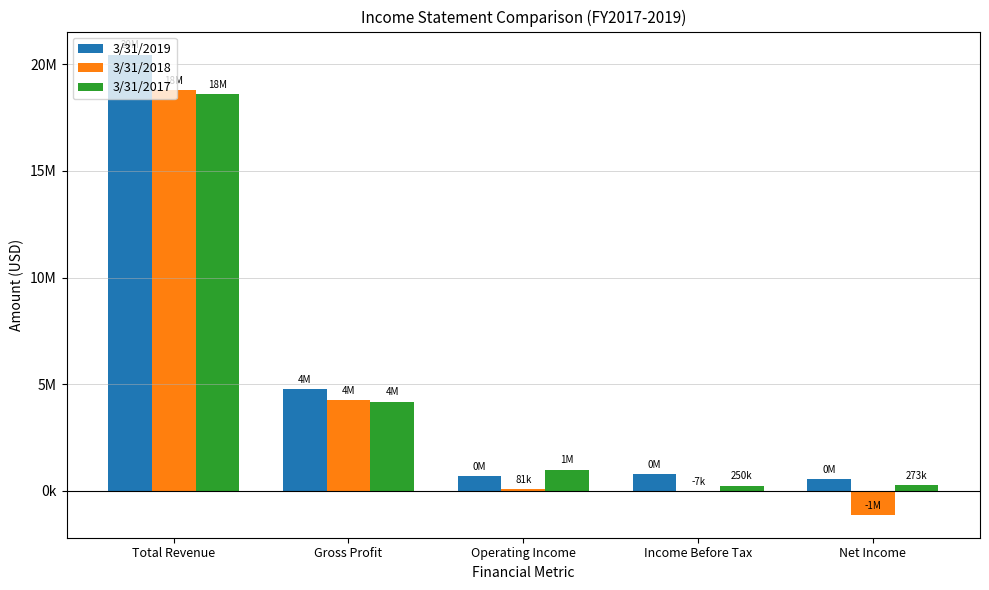

What are all the series names shown in the legend?

3/31/2019, 3/31/2018, 3/31/2017